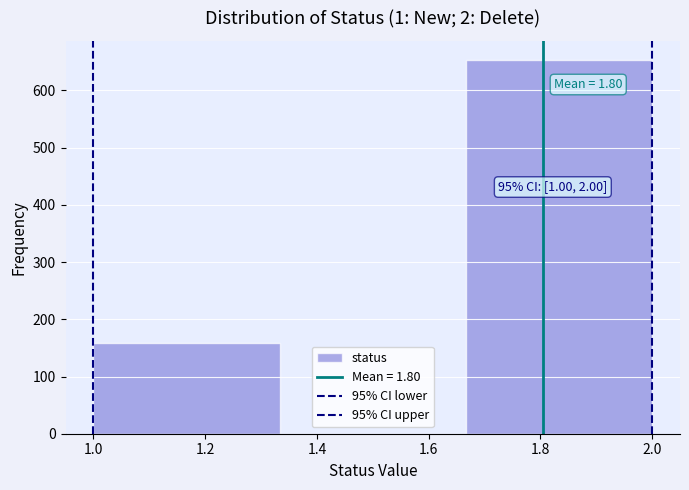

Over which range of the x-axis is the bar tallest?

1.66 to 2.00